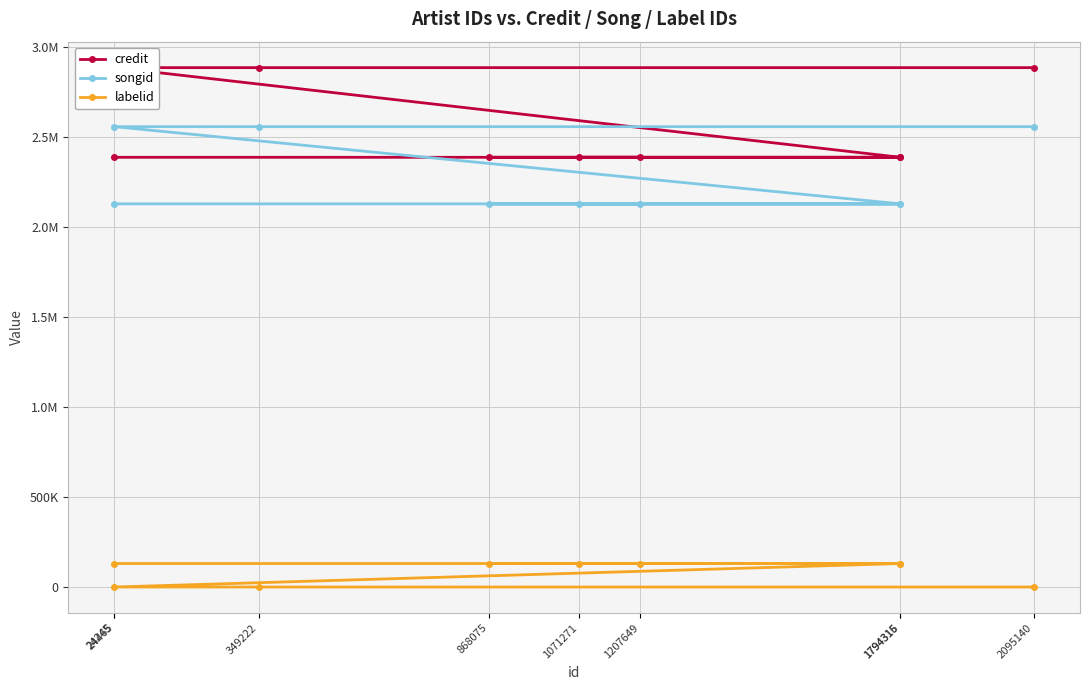

At 1207649, list the series in order from largest to smallest.

credit, songid, labelid